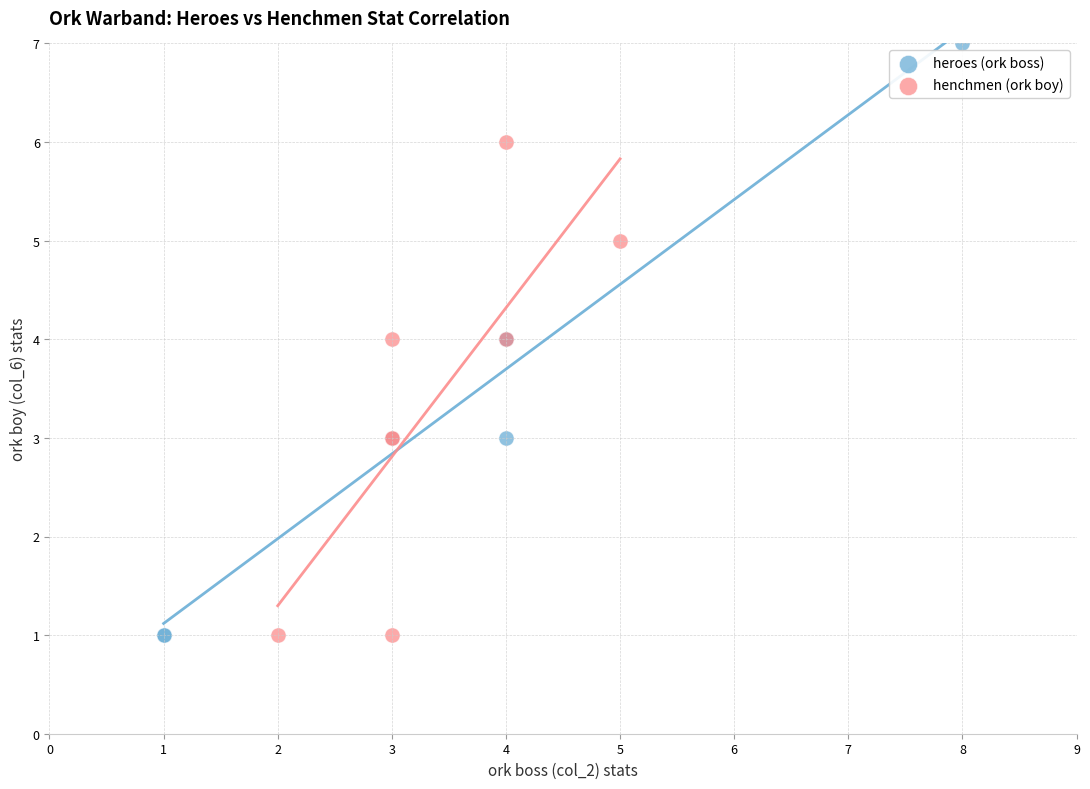

Which series reaches the maximum Y coordinate?

heroes (ork boss)